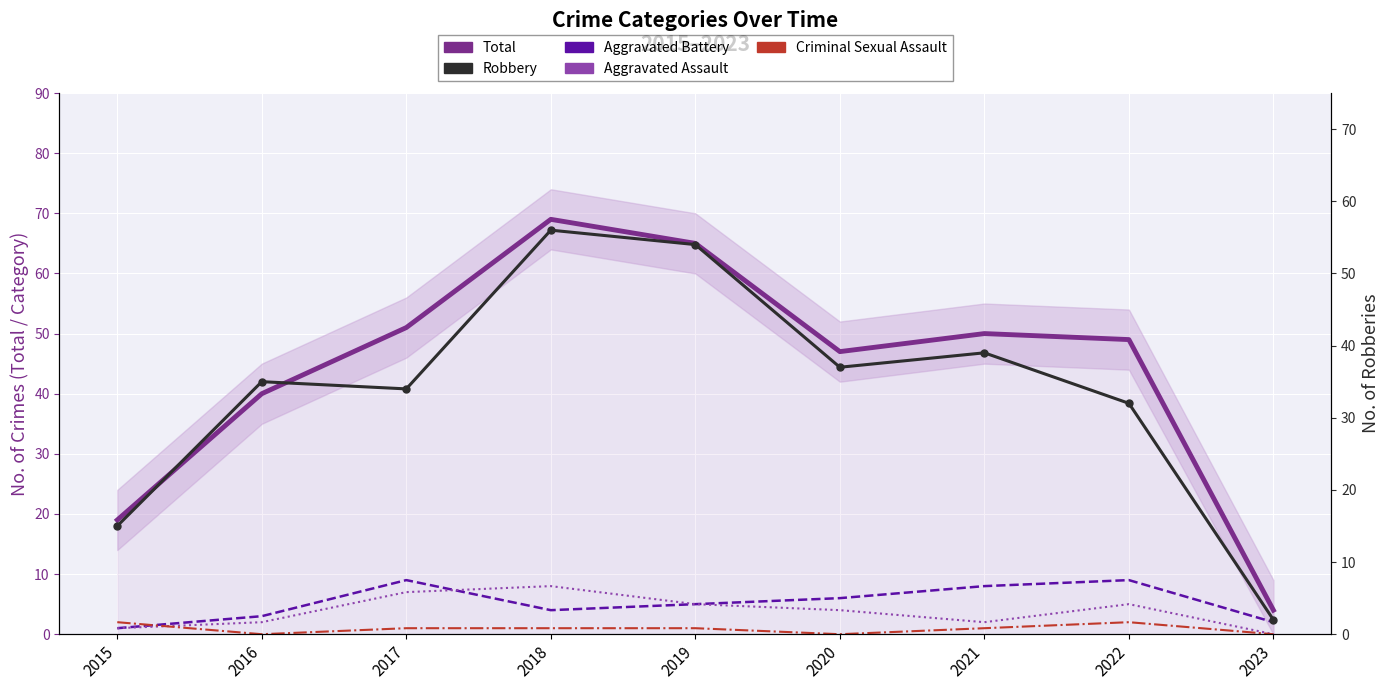

How many values in the Aggravated Battery series exceed 5?

4